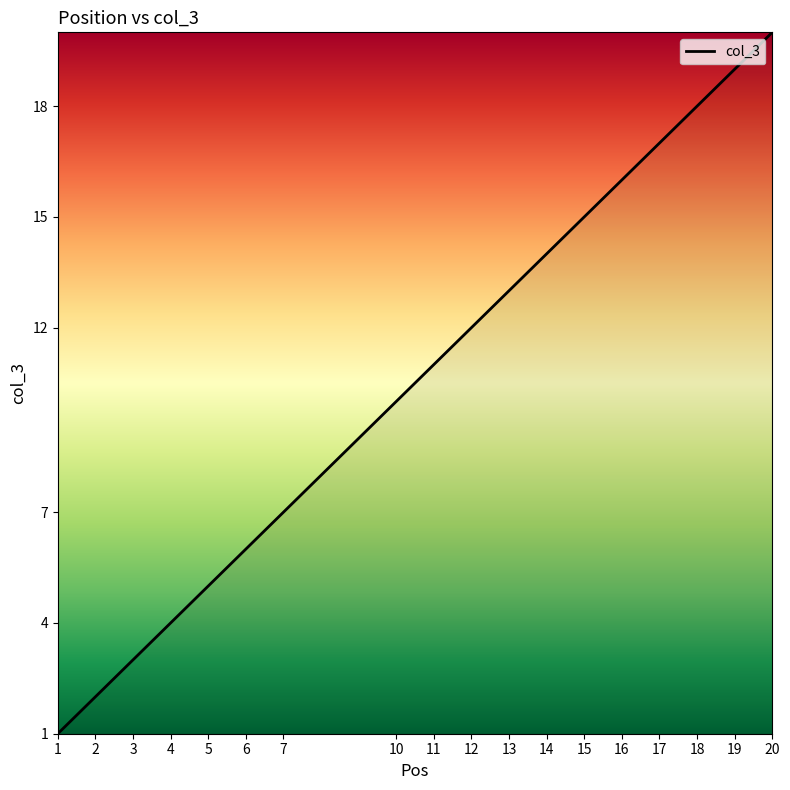

What is the greatest value displayed?

20